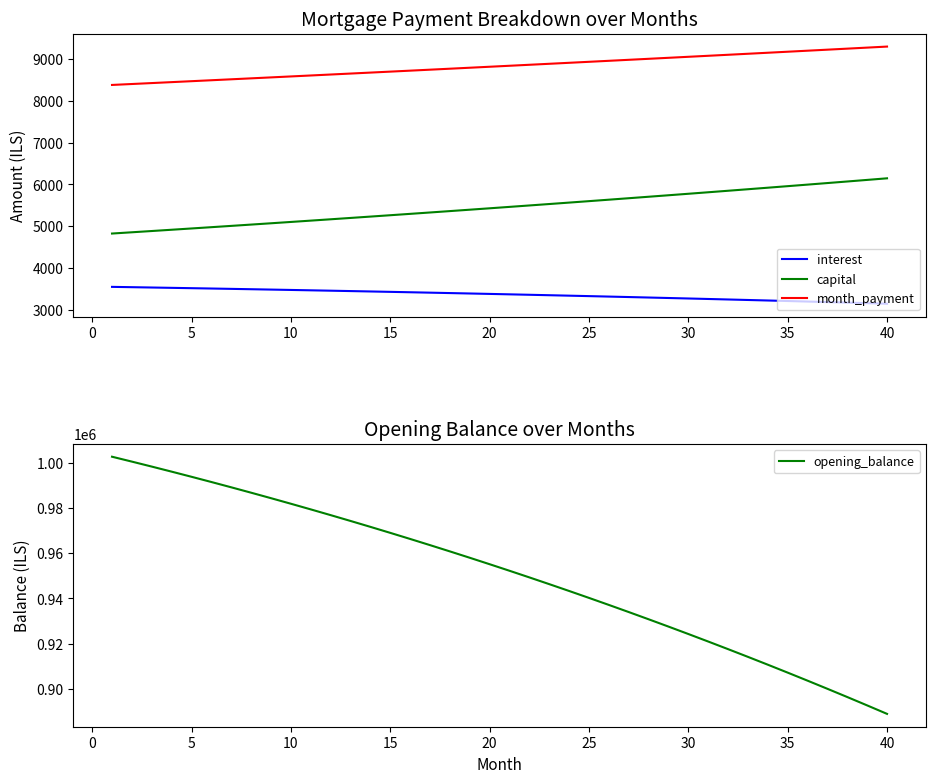

What is the difference between the maximum and minimum values in the month_payment series?

916.8